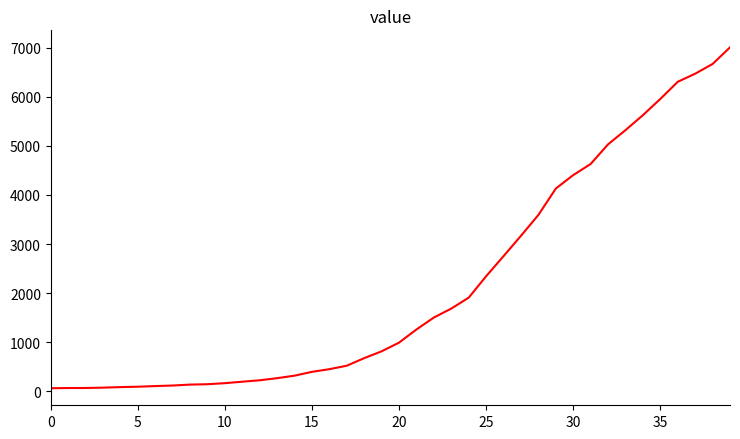

What is the greatest value displayed?

7004